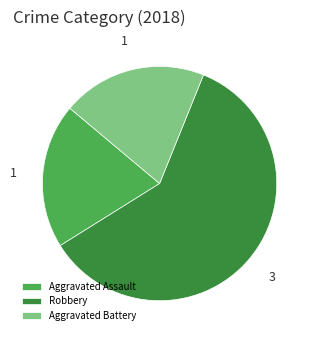

Is the sum of Aggravated Battery and Robbery greater than half?

Yes